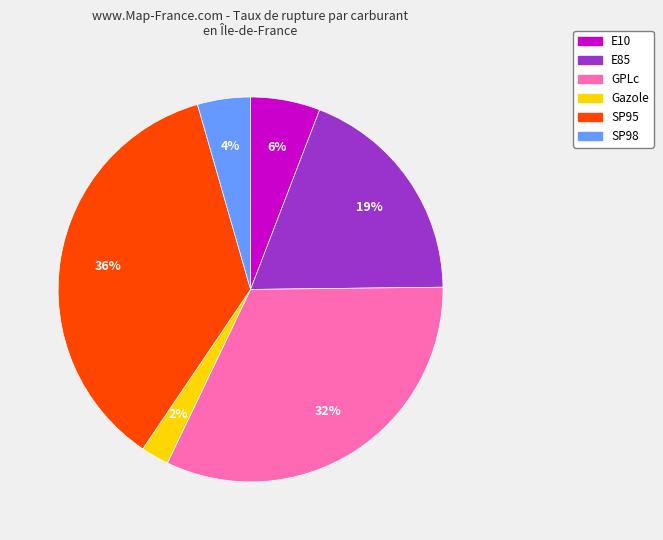

The E85 slice represents 19% of the pie. True or false?

True